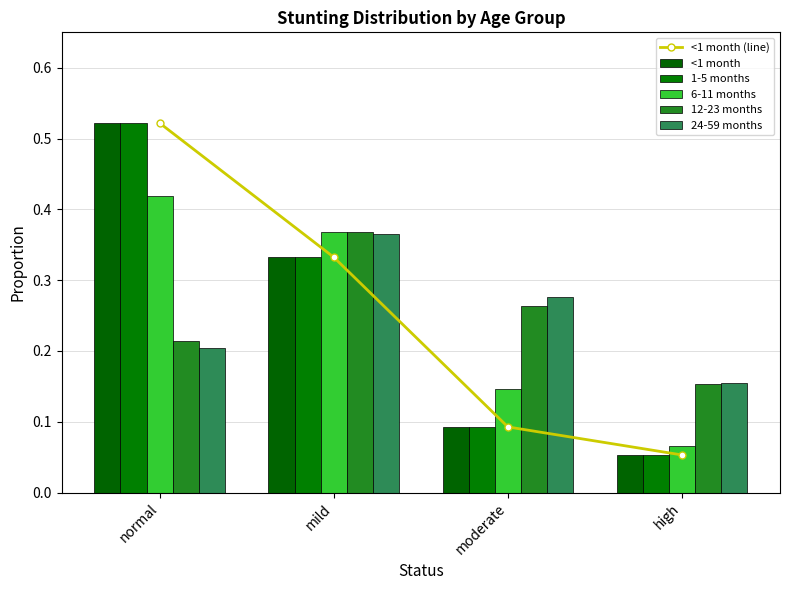

Where is 1-5 months nearest to the value 0?

high